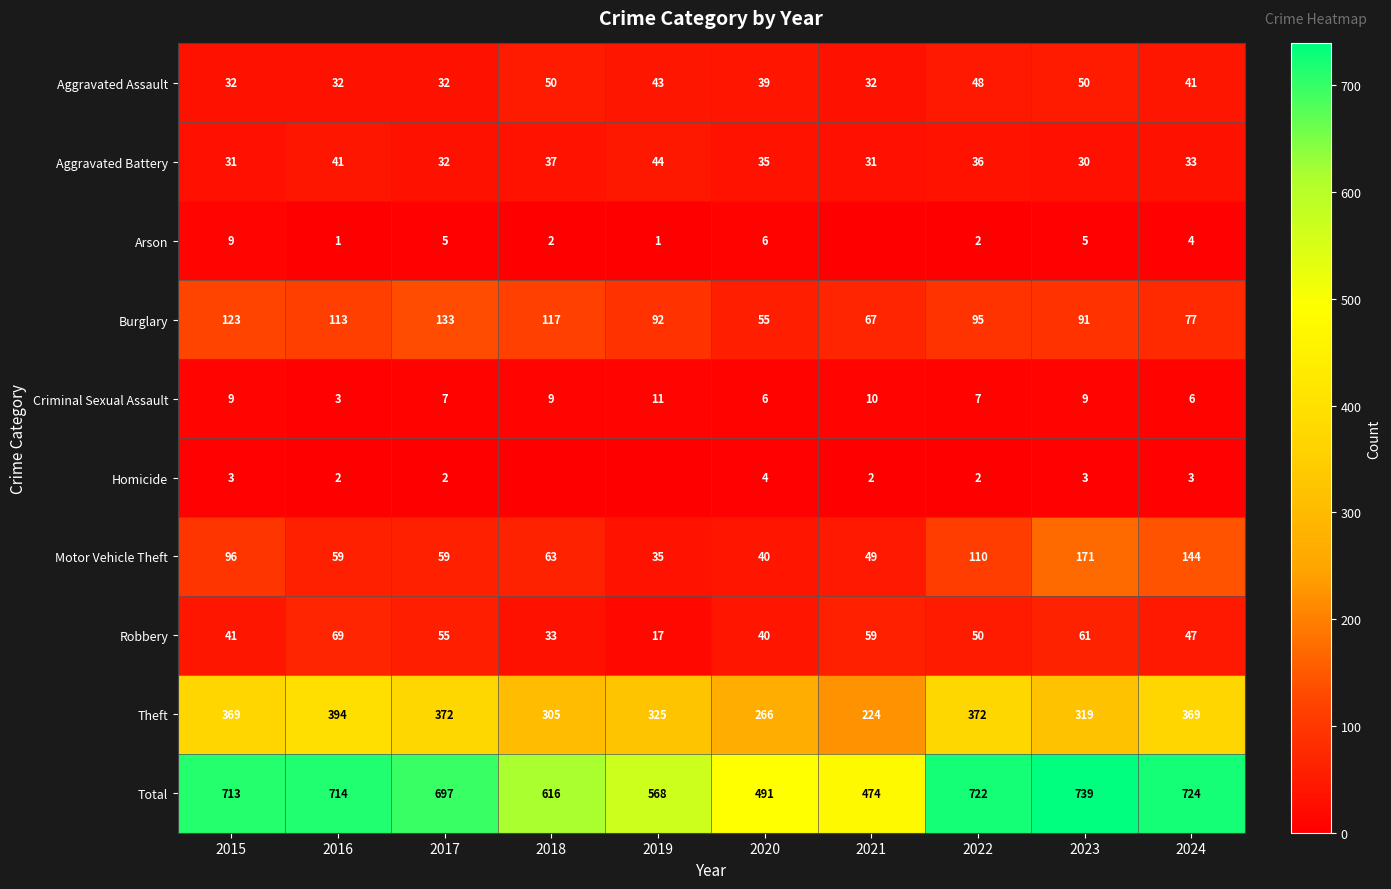

The Criminal Sexual Assault series shows 9 at 2015. True or false?

True